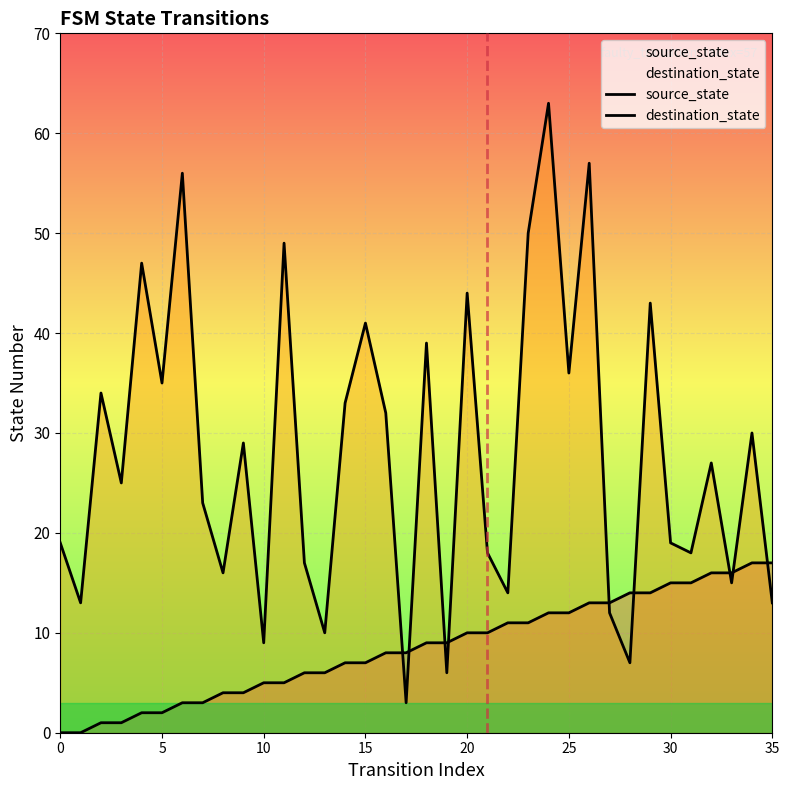

Between 9 and 35, which series saw the biggest shift?

destination_state